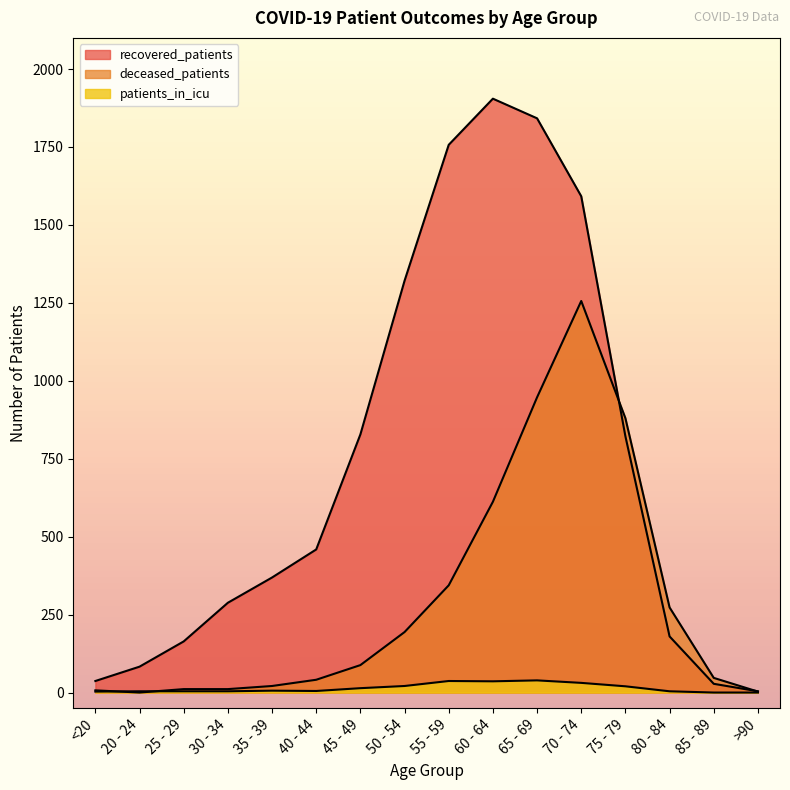

Reading left to right, extract all data points from this chart.

recovered_patients: 37	83	164	288	369	459	828	1321	1757	1905	1842	1592	822	180	28	4
deceased_patients: 7	0	11	11	21	41	88	194	344	612	947	1256	880	273	47	3
patients_in_icu: 3	4	4	4	6	5	14	21	37	36	39	31	20	4	0	0